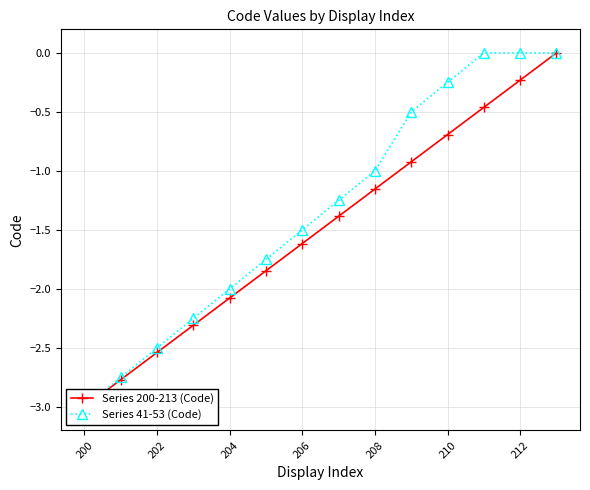

What is the sum of all Series 200-213 (Code) values?

-21.0